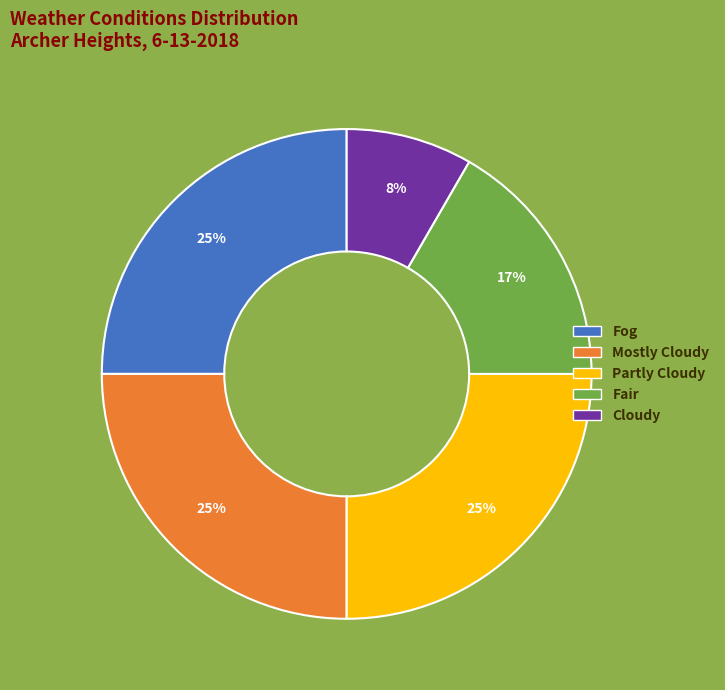

The Fair slice represents 28% of the pie. True or false?

False